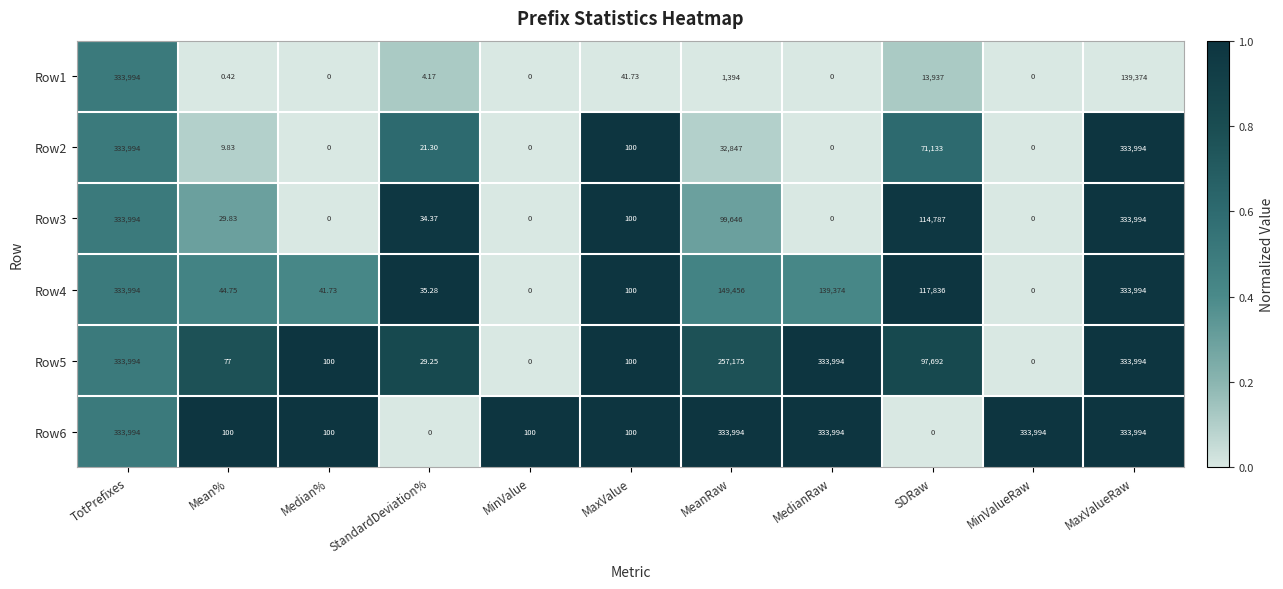

How many data points does each series have?

11